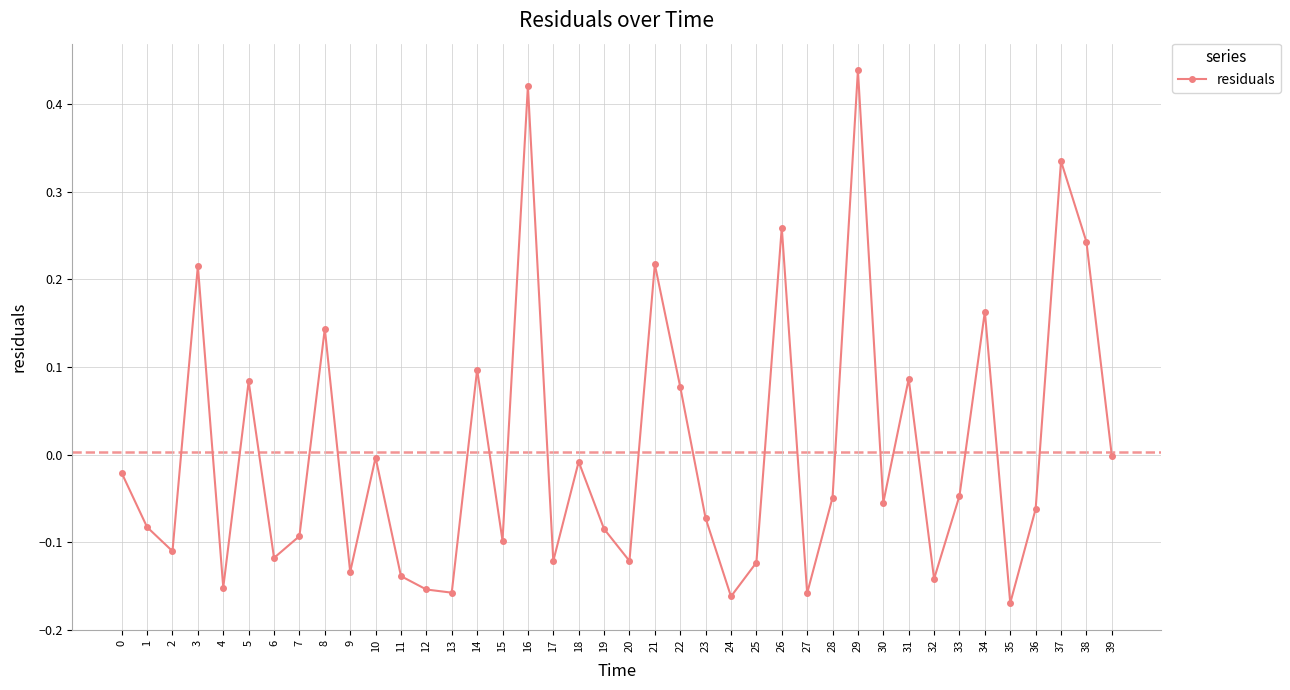

Where does the data first go above 0?

3